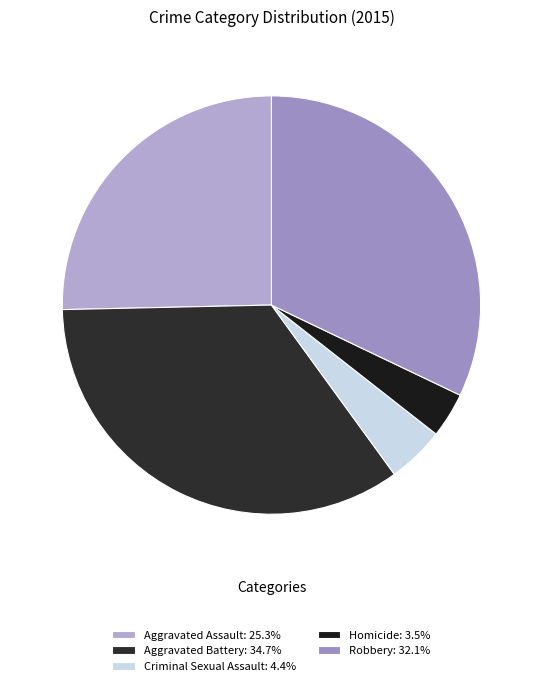

To the nearest percent, what is the difference between the Robbery and Aggravated Assault slice percentages?

7%